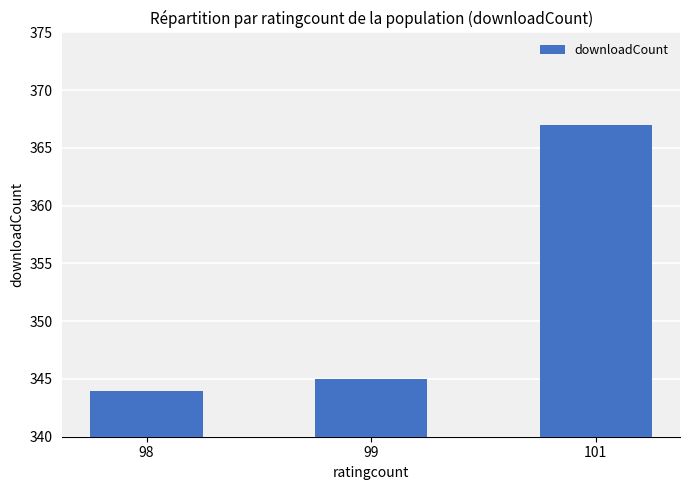

List the labels in order of value, smallest first.

98, 99, 101